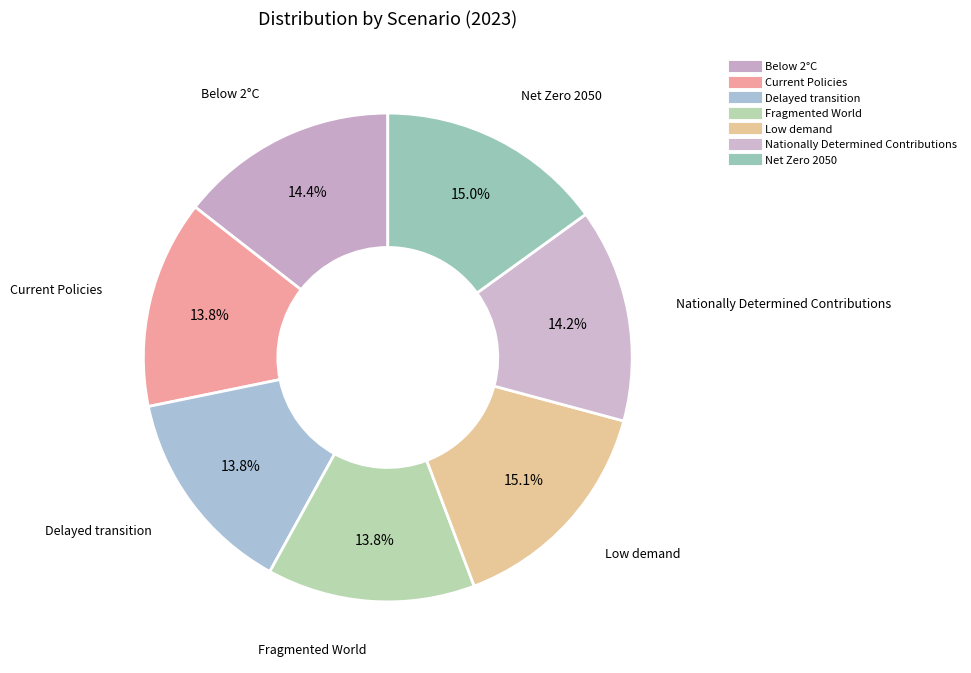

Which has a higher value, Delayed transition or Nationally Determined Contributions?

Nationally Determined Contributions